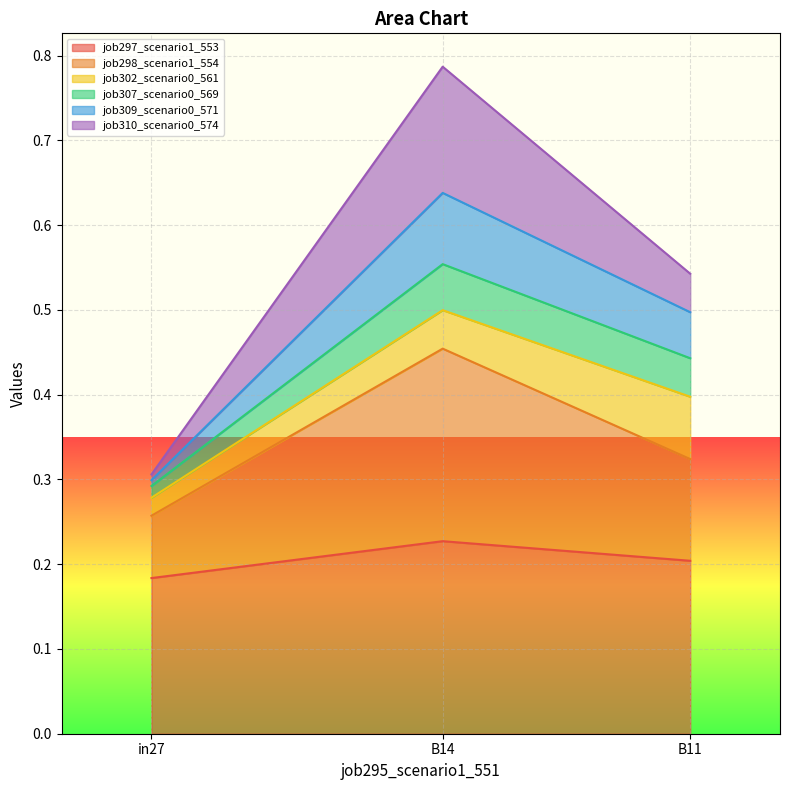

What is the smallest value displayed?

0.2